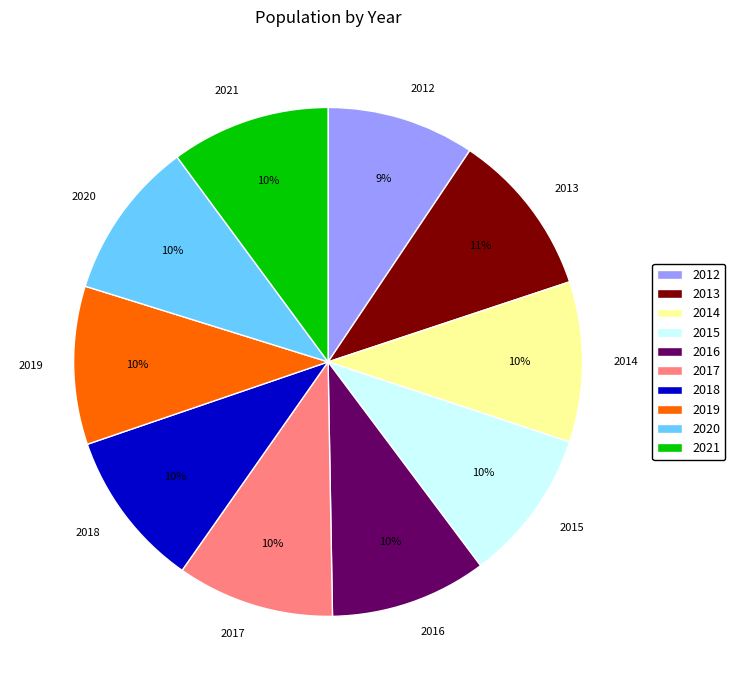

To the nearest percent, what percentage of the pie is 2012?

9%